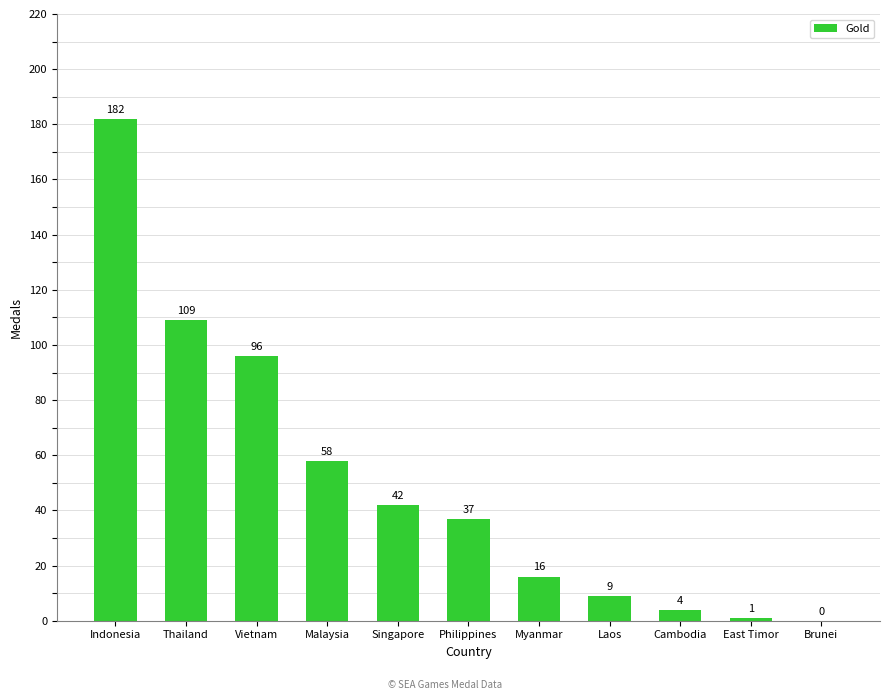

Reading left to right, what are all the values shown in this chart?

Indonesia=182	Thailand=109	Vietnam=96	Malaysia=58	Singapore=42	Philippines=37	Myanmar=16	Laos=9	Cambodia=4	East Timor=1	Brunei=0